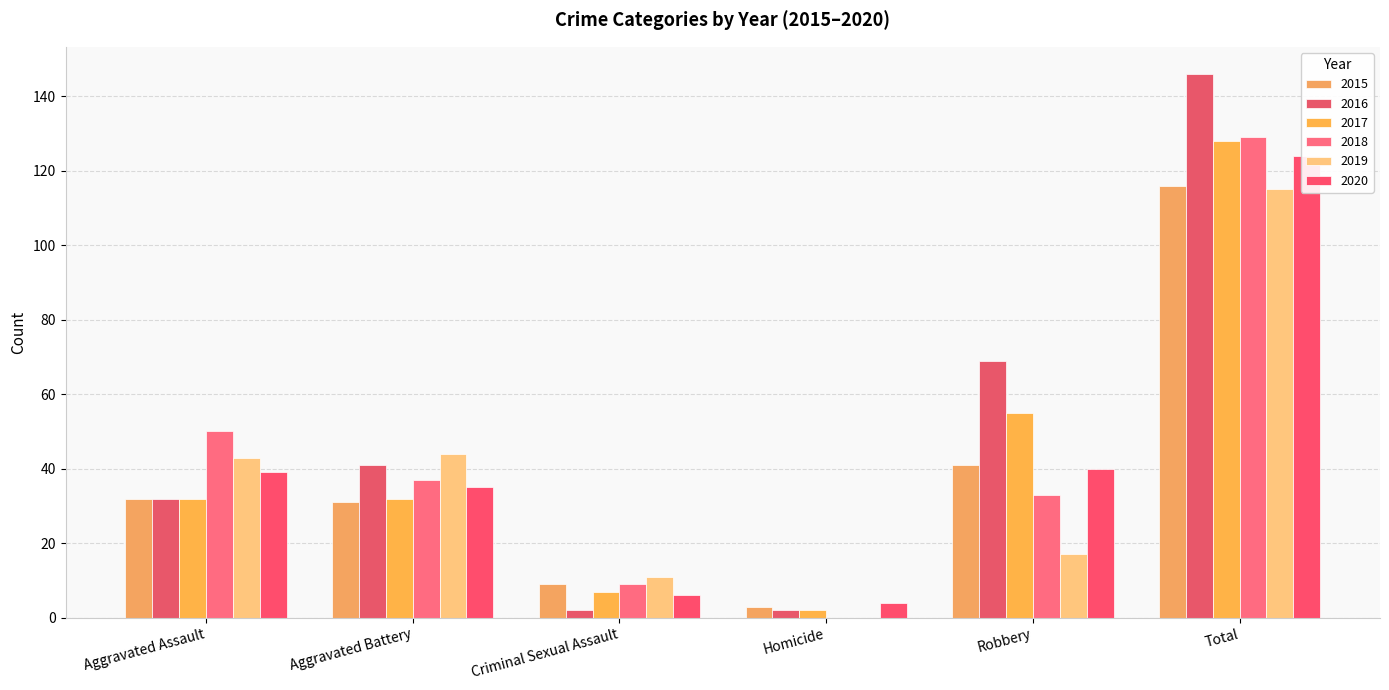

What is the label of the 3rd bar from the left?

Criminal Sexual Assault